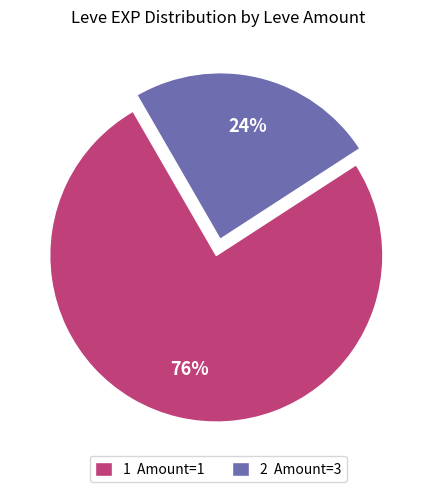

Which has a higher value, 2 Amount=3 or 1 Amount=1?

1 Amount=1